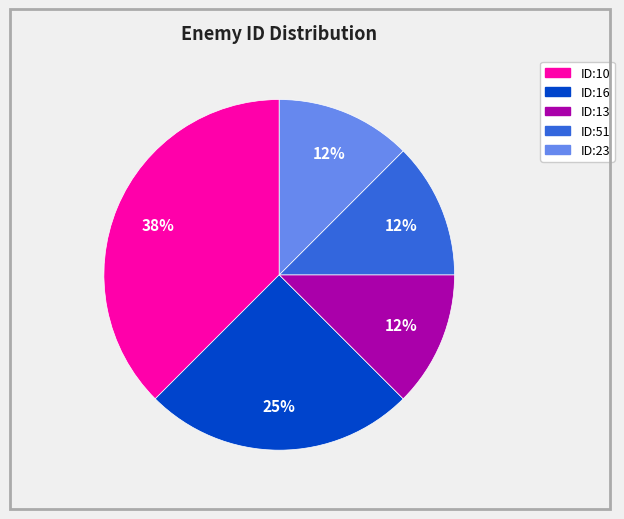

Do ID:13 and ID:16 together represent more than half of the pie?

No